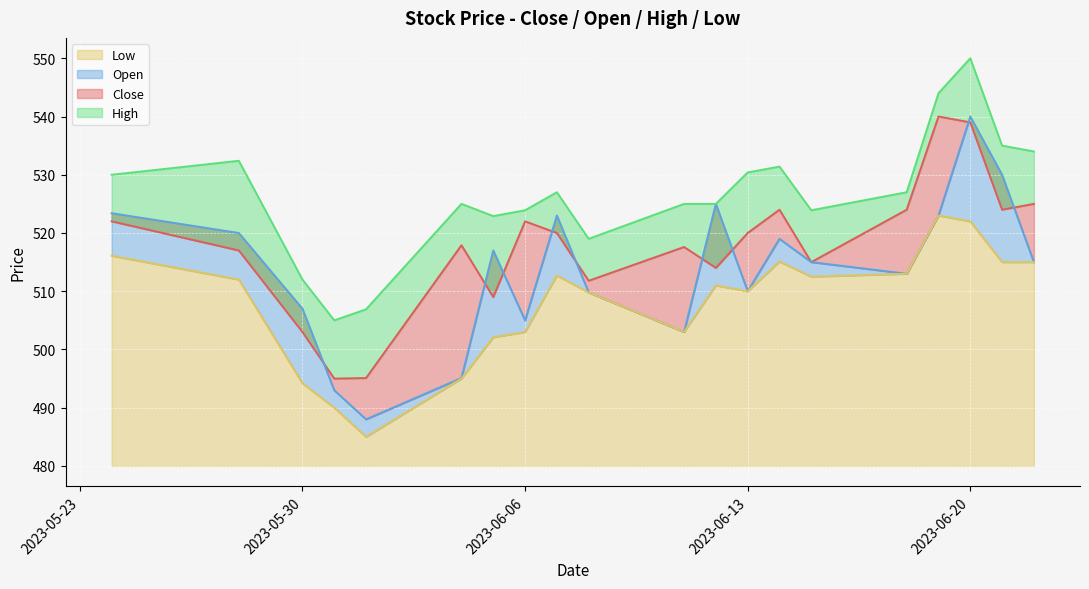

Reading left to right, what are all the values shown in this chart?

Close: 2023-06-22=525.0	2023-06-21=524.0	2023-06-20=539.0	2023-06-19=540.0	2023-06-18=524.0	2023-06-15=515.0	2023-06-14=524.0	2023-06-13=520.0	2023-06-12=514.0	2023-06-11=517.6	2023-06-08=511.8	2023-06-07=520.0	2023-06-06=522.0	2023-06-05=509.0	2023-06-04=517.9	2023-06-01=495.1	2023-05-31=495.0	2023-05-30=503.0	2023-05-28=517.0	2023-05-24=522.0
Open: 2023-06-22=515.0	2023-06-21=530.0	2023-06-20=540.0	2023-06-19=523.0	2023-06-18=513.0	2023-06-15=515.0	2023-06-14=519.0	2023-06-13=510.0	2023-06-12=525.0	2023-06-11=503.0	2023-06-08=509.8	2023-06-07=523.0	2023-06-06=505.0	2023-06-05=517.0	2023-06-04=495.1	2023-06-01=488.0	2023-05-31=493.0	2023-05-30=507.0	2023-05-28=520.0	2023-05-24=523.4
High: 2023-06-22=534.0	2023-06-21=535.0	2023-06-20=550.0	2023-06-19=544.0	2023-06-18=527.0	2023-06-15=523.9	2023-06-14=531.4	2023-06-13=530.4	2023-06-12=525.0	2023-06-11=525.0	2023-06-08=519.0	2023-06-07=527.0	2023-06-06=523.9	2023-06-05=522.9	2023-06-04=525.0	2023-06-01=506.9	2023-05-31=505.0	2023-05-30=512.0	2023-05-28=532.4	2023-05-24=530.0
Low: 2023-06-22=515.0	2023-06-21=515.0	2023-06-20=522.0	2023-06-19=523.0	2023-06-18=513.0	2023-06-15=512.5	2023-06-14=515.1	2023-06-13=510.0	2023-06-12=511.0	2023-06-11=503.0	2023-06-08=509.8	2023-06-07=512.7	2023-06-06=503.0	2023-06-05=502.1	2023-06-04=495.0	2023-06-01=485.0	2023-05-31=490.0	2023-05-30=494.2	2023-05-28=512.0	2023-05-24=516.1